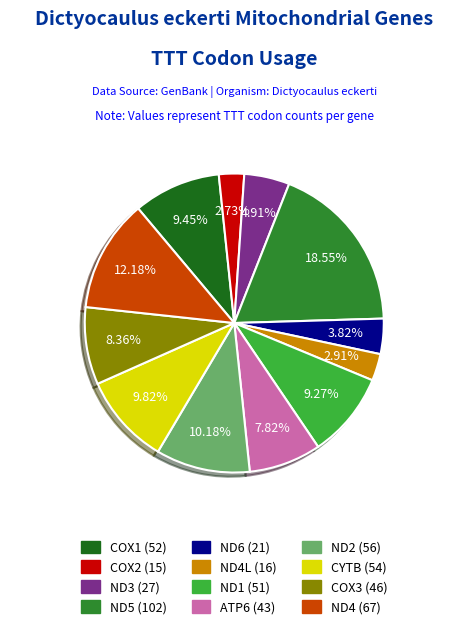

Does any single category account for the majority?

No